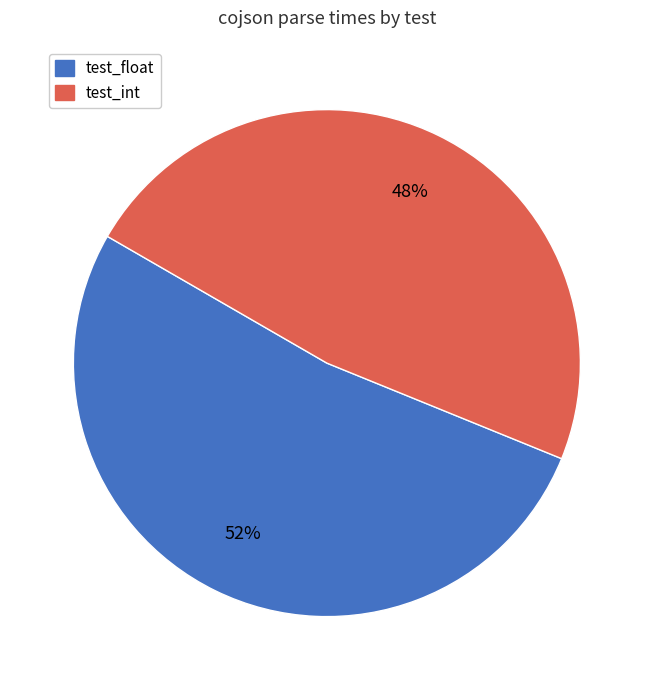

To the nearest percent, what is the average slice percentage?

50%